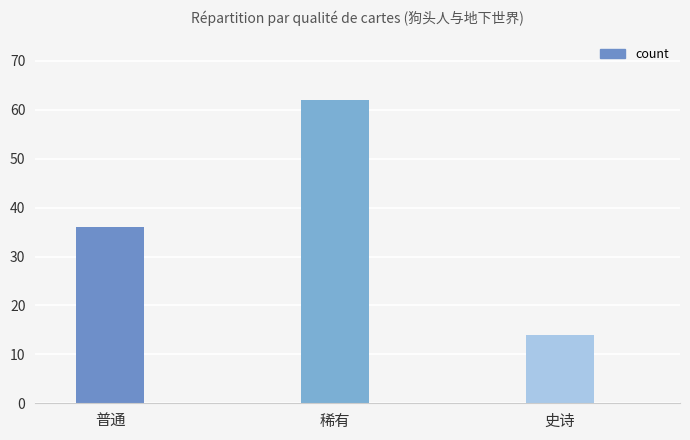

Rank the categories by value from highest to lowest.

稀有, 普通, 史诗